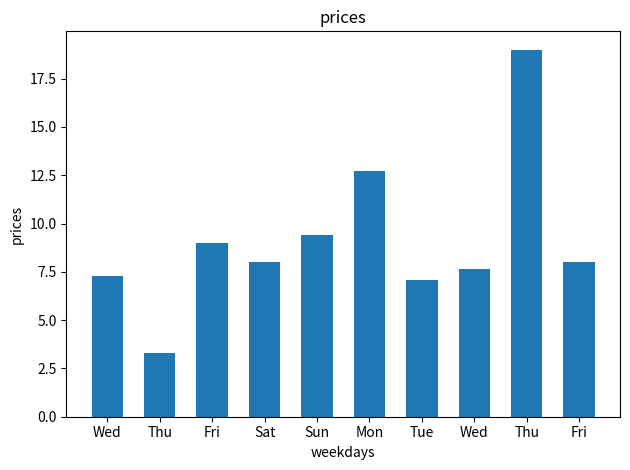

What is the label of the 2nd bar from the left?

Thu